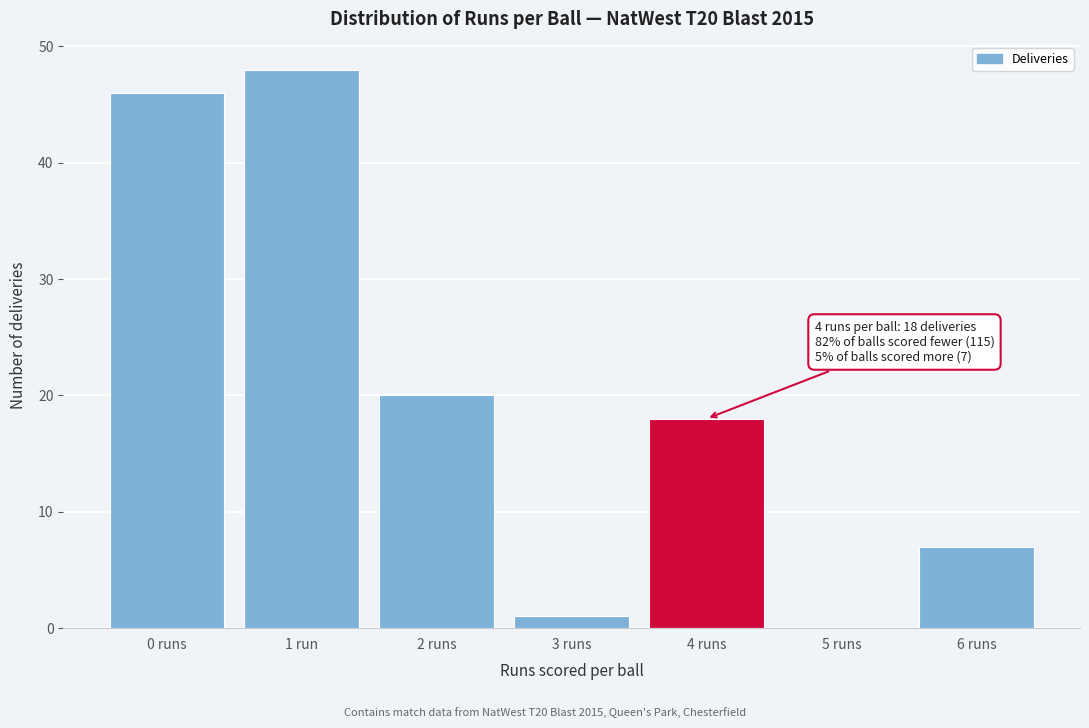

Reading right to left, list all the values displayed in this chart.

6 runs=7	5 runs=0	4 runs=18	3 runs=1	2 runs=20	1 run=48	0 runs=46